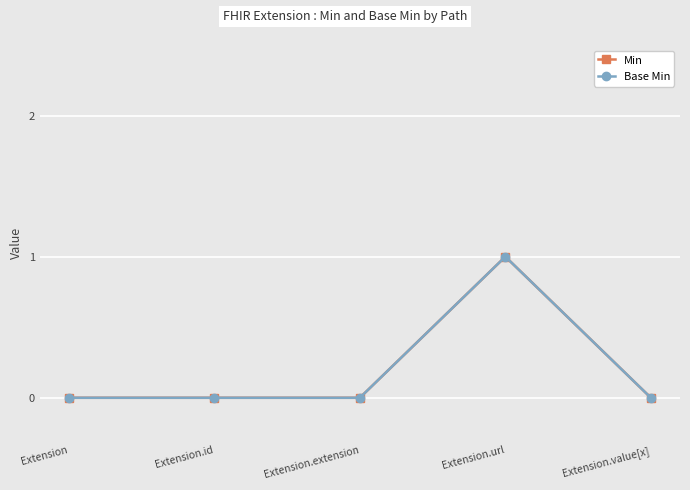

Which series has the largest total across all categories?

Min